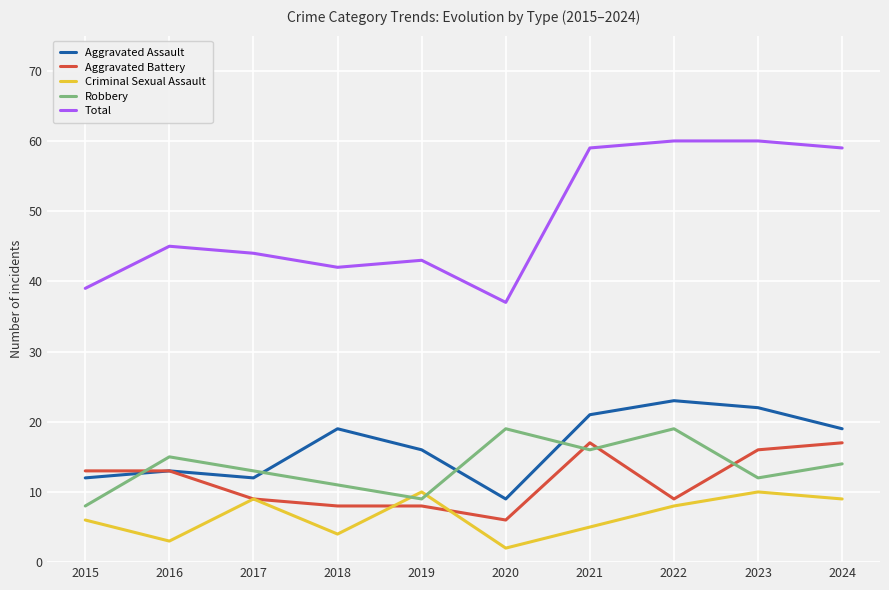

What is the spread (max minus min) of values at 2015?

33